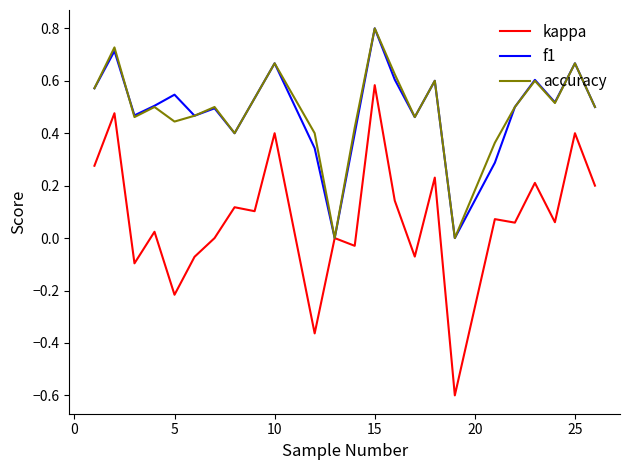

Which series has the largest range (max minus min)?

kappa